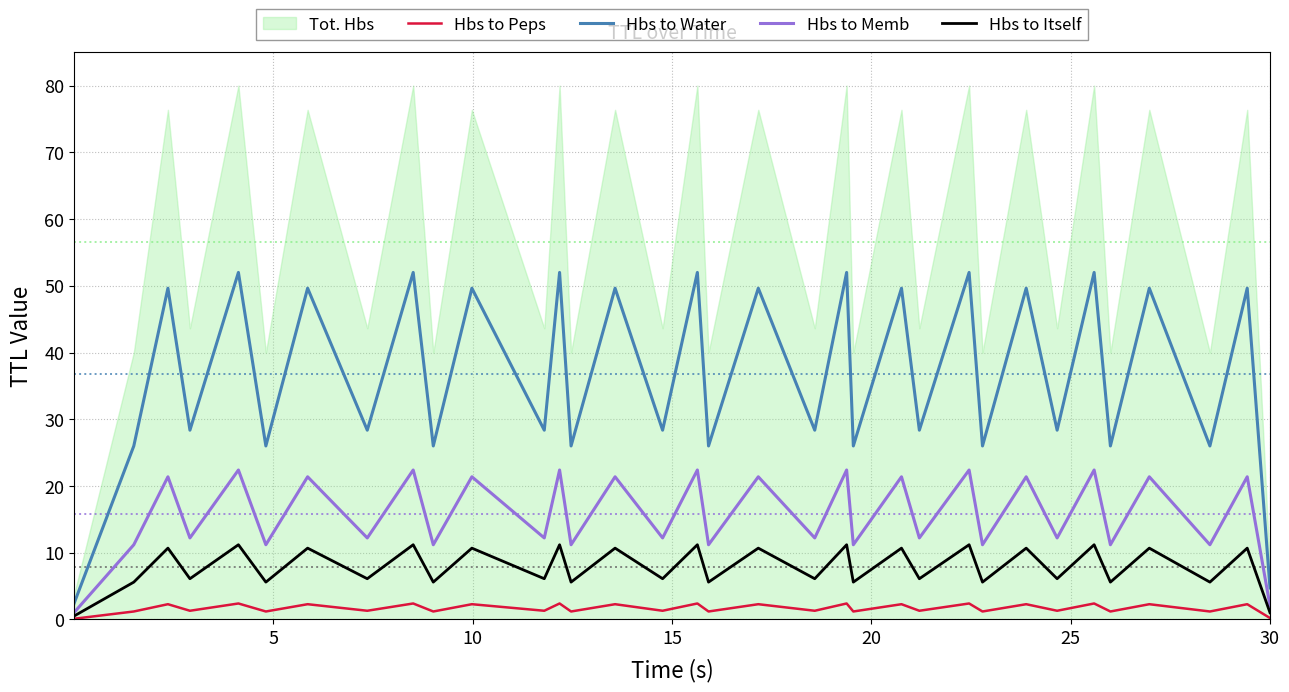

True or false: Hbs to Water and Hbs to Peps cross at least once.

False